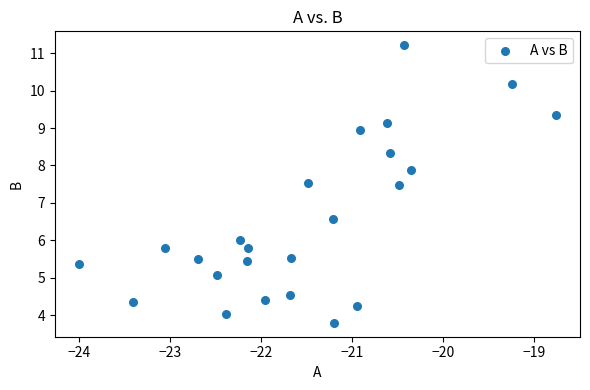

What is the range of Y values (max minus min)?

7.4